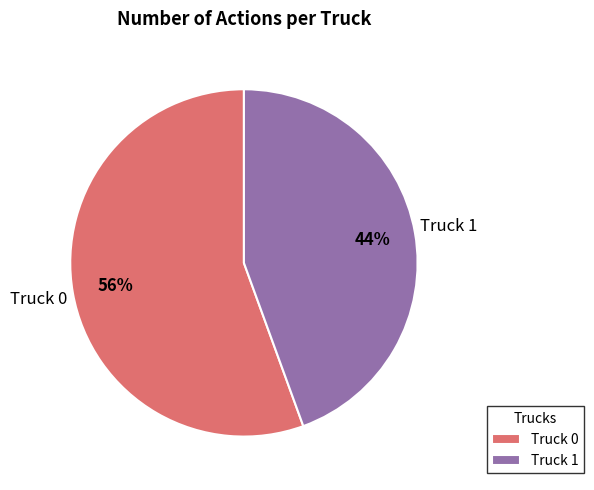

What percentage is the Truck 0 slice, to the nearest percent?

56%